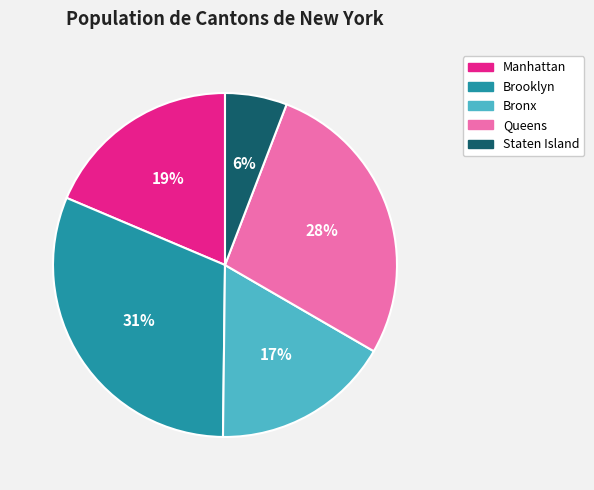

Is there any slice that represents more than half of the pie?

No